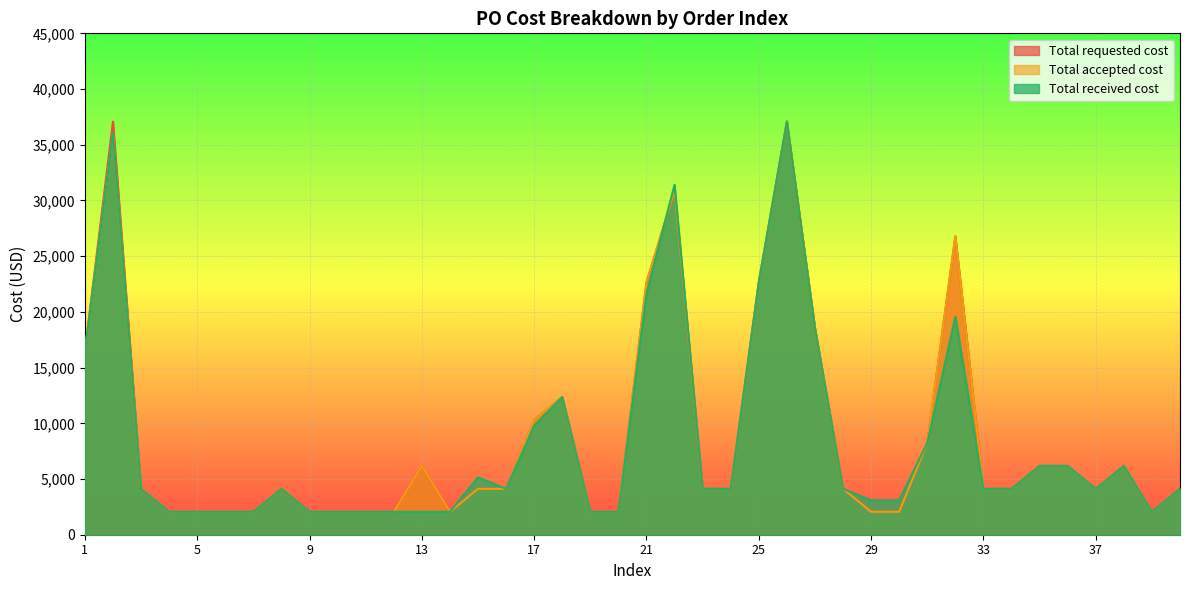

Which series has the largest total across all categories?

Total requested cost